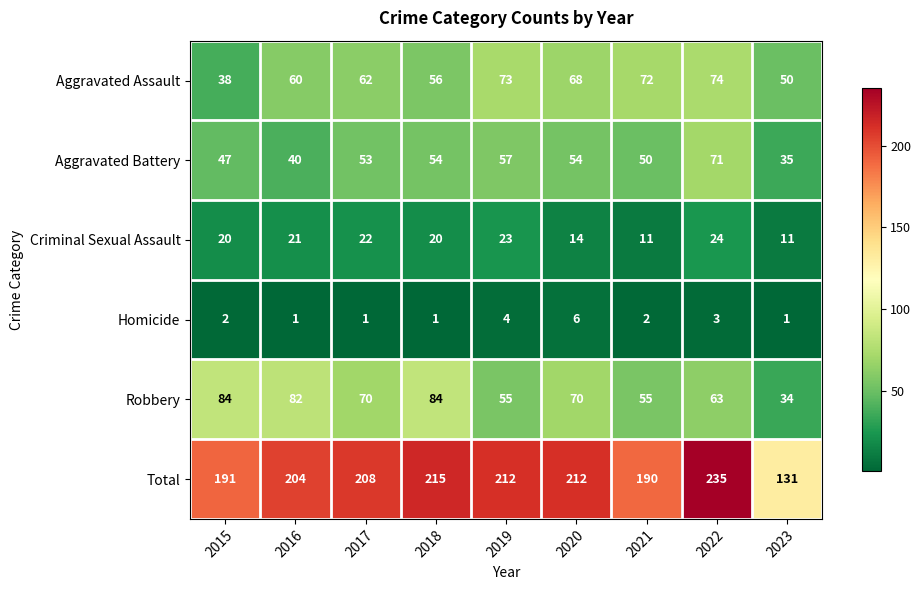

Which series has the widest spread of values?

Total